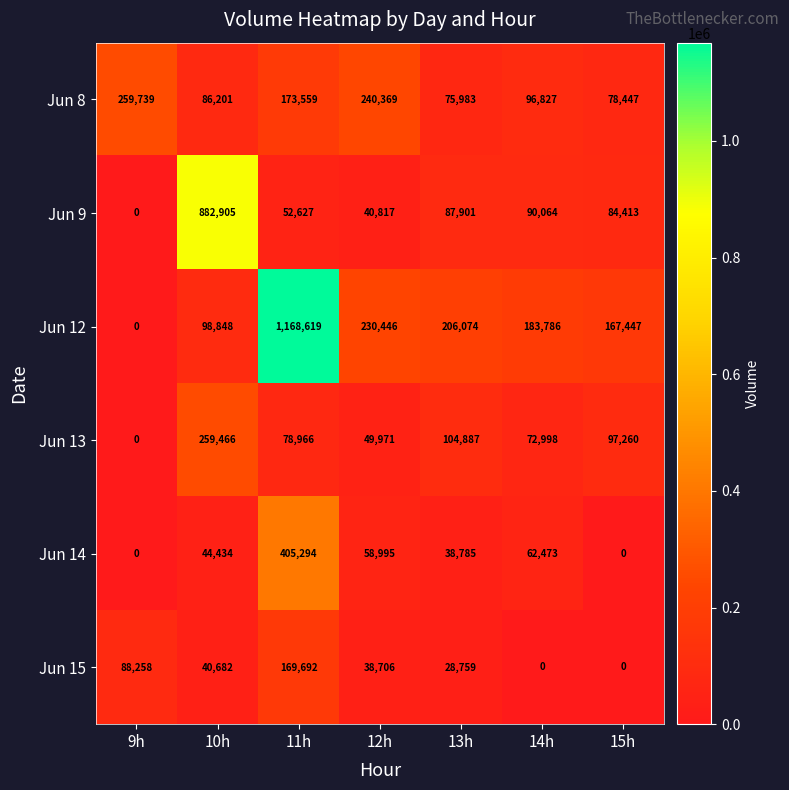

True or false: Jun 13 has a value of 129786 at 11h.

False